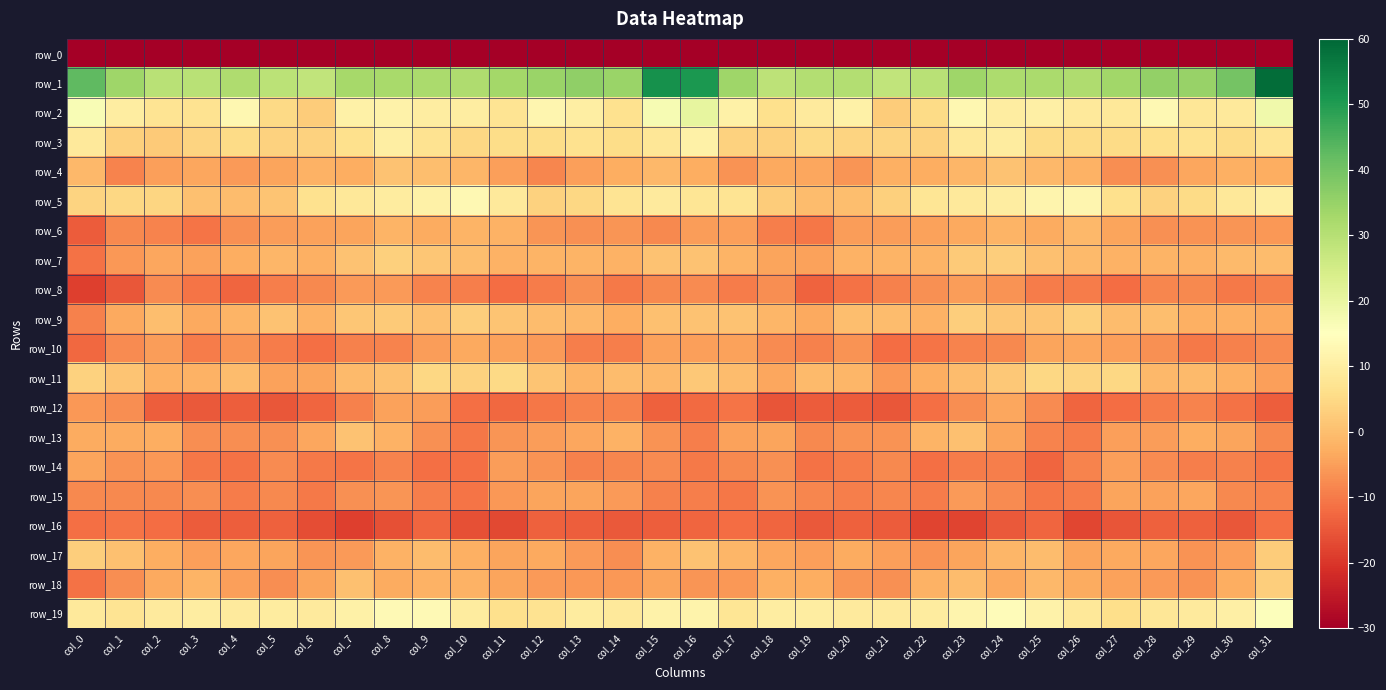

The value of row_6 at col_21 is -5.1. True or false?

True